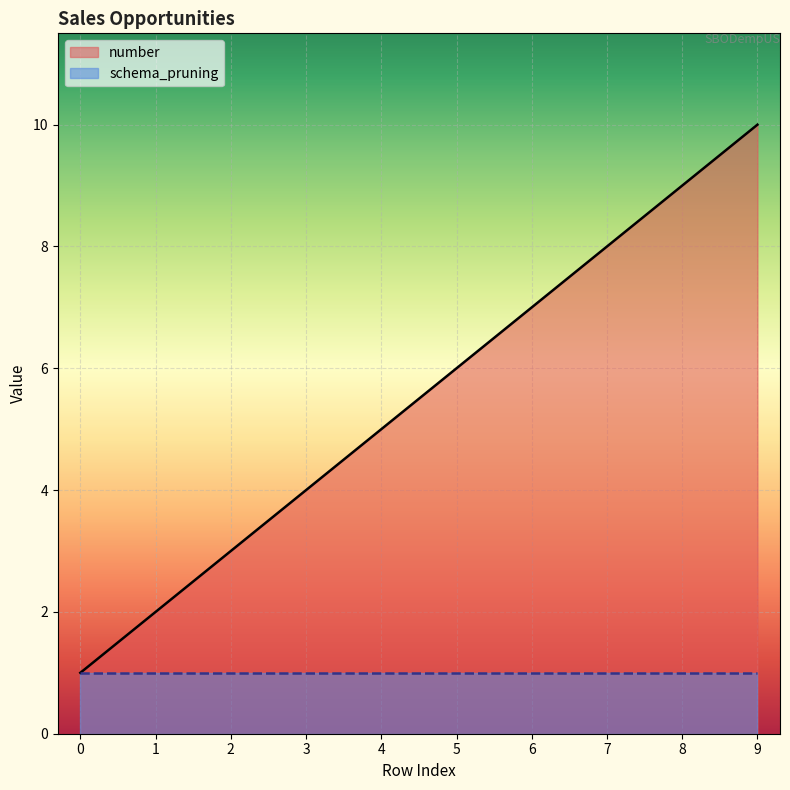

Where is the data nearest to the value 5?

4